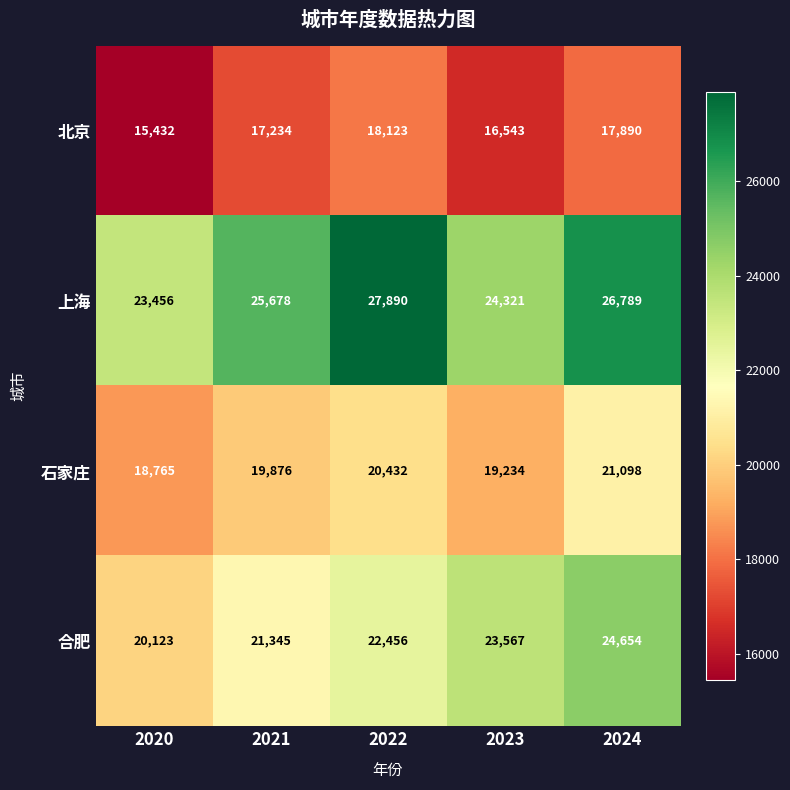

Reading left to right, transcribe all the data shown in this chart.

北京: 2020=15432	2021=17234	2022=18123	2023=16543	2024=17890
上海: 2020=23456	2021=25678	2022=27890	2023=24321	2024=26789
石家庄: 2020=18765	2021=19876	2022=20432	2023=19234	2024=21098
合肥: 2020=20123	2021=21345	2022=22456	2023=23567	2024=24654